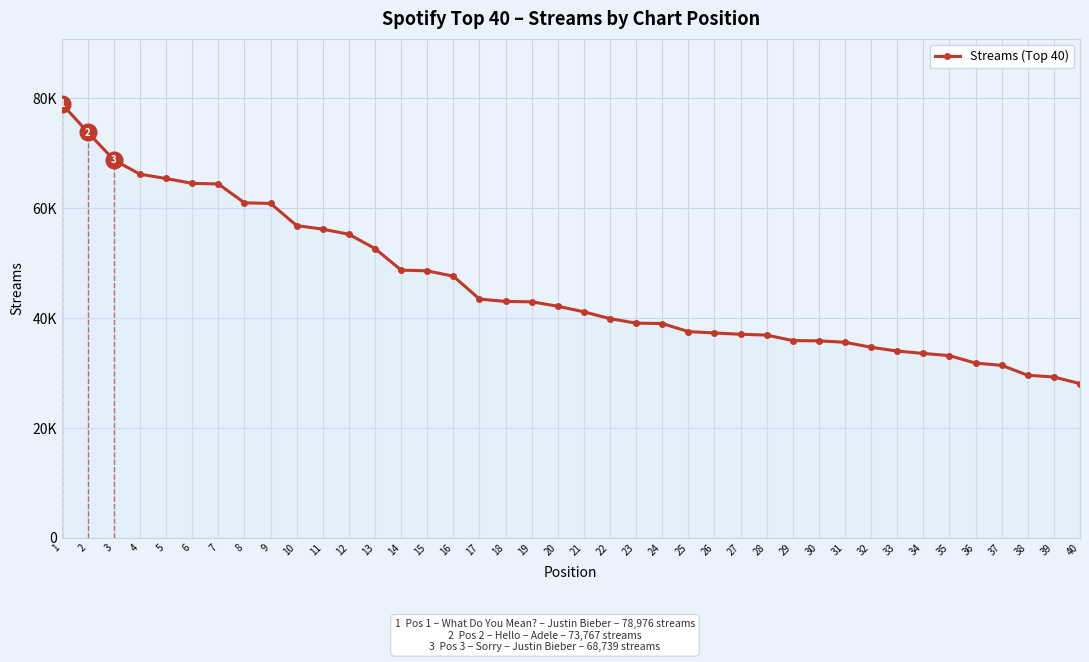

How many lines are shown in the chart?

1